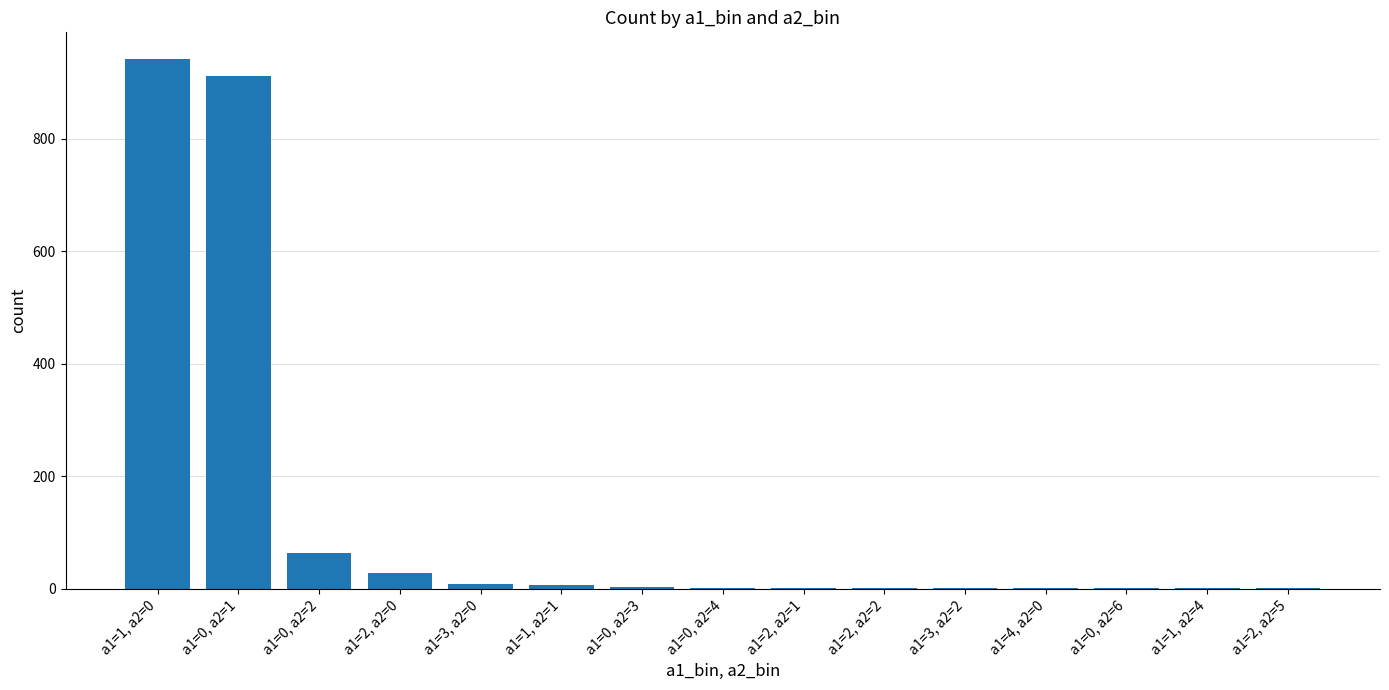

At which category does the chart reach its peak across all series?

a1=1, a2=0